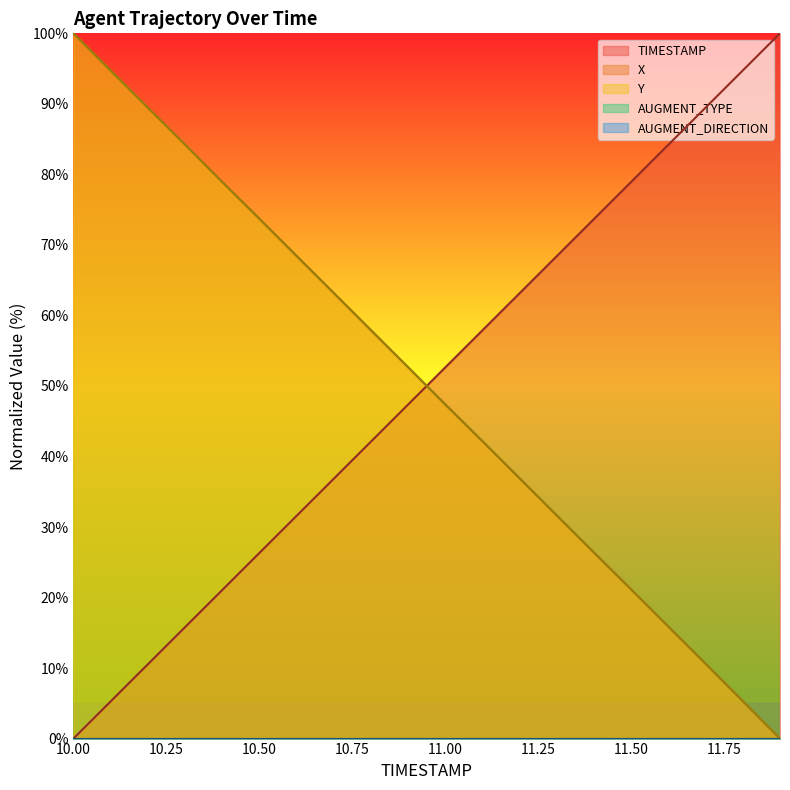

Between 10.2 and 11.0, which series saw the biggest shift?

X